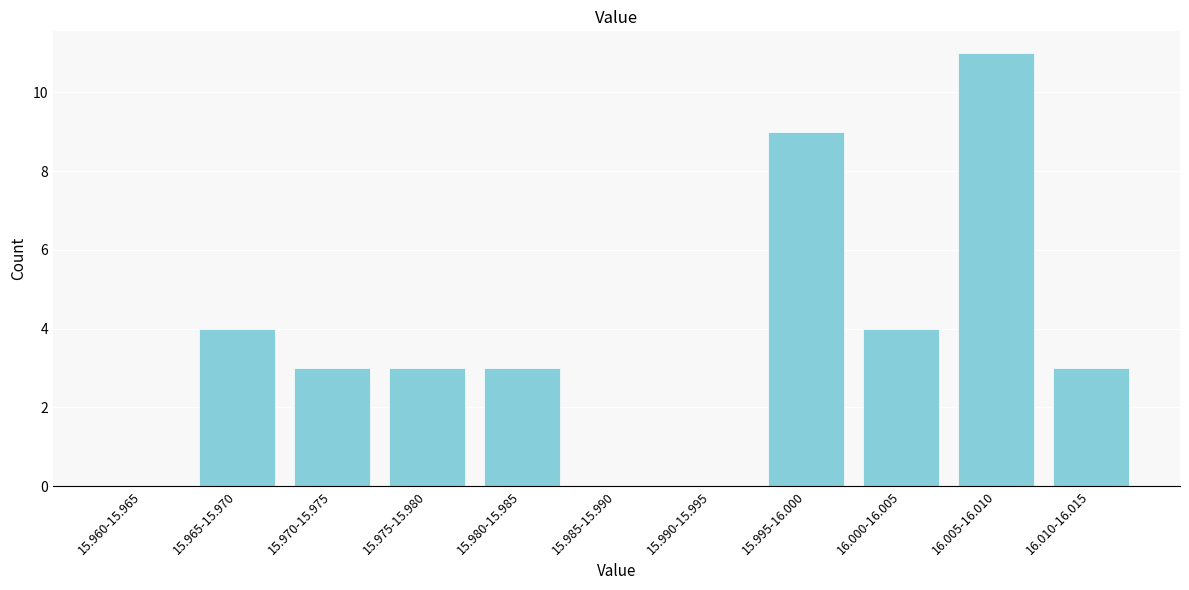

Reading right to left, extract all data points from this chart.

16.010-16.015=3	16.005-16.010=11	16.000-16.005=4	15.995-16.000=9	15.990-15.995=0	15.985-15.990=0	15.980-15.985=3	15.975-15.980=3	15.970-15.975=3	15.965-15.970=4	15.960-15.965=0